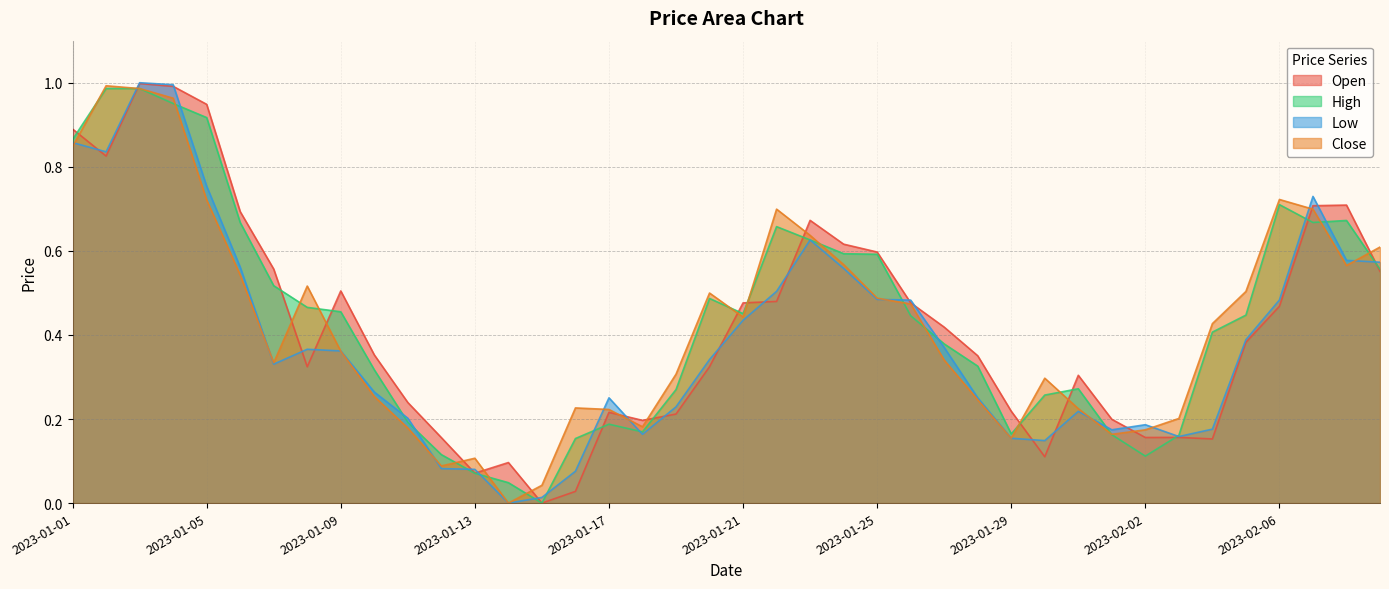

What is the maximum value for Low?

1.0